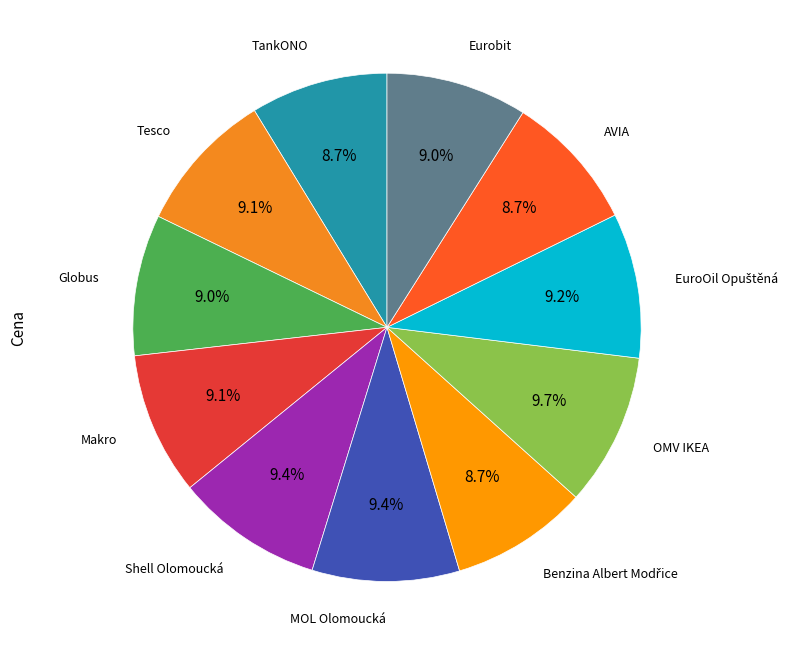

Rank the categories by value from highest to lowest.

OMV IKEA, Shell Olomoucká, MOL Olomoucká, EuroOil Opuštěná, Makro, Tesco, Globus, Eurobit, TankONO, Benzina Albert Modřice, AVIA